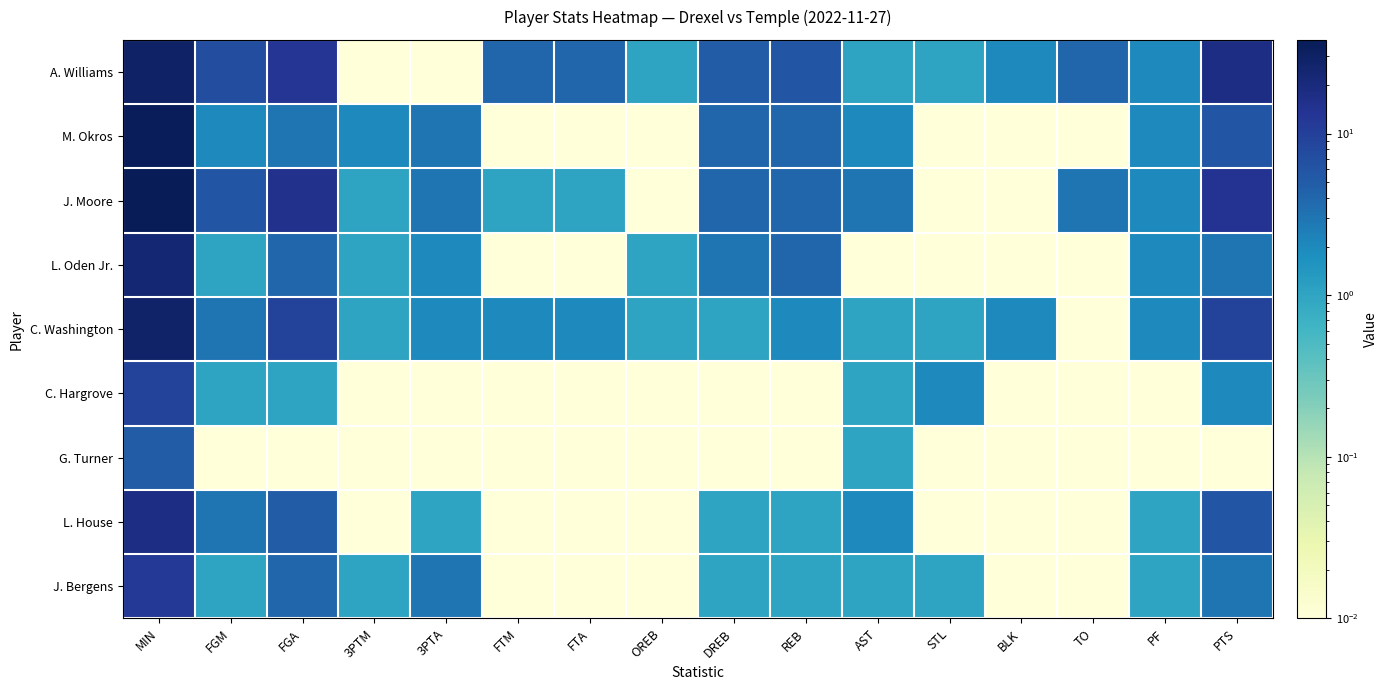

Which category has the lowest value across all series?

3PTM